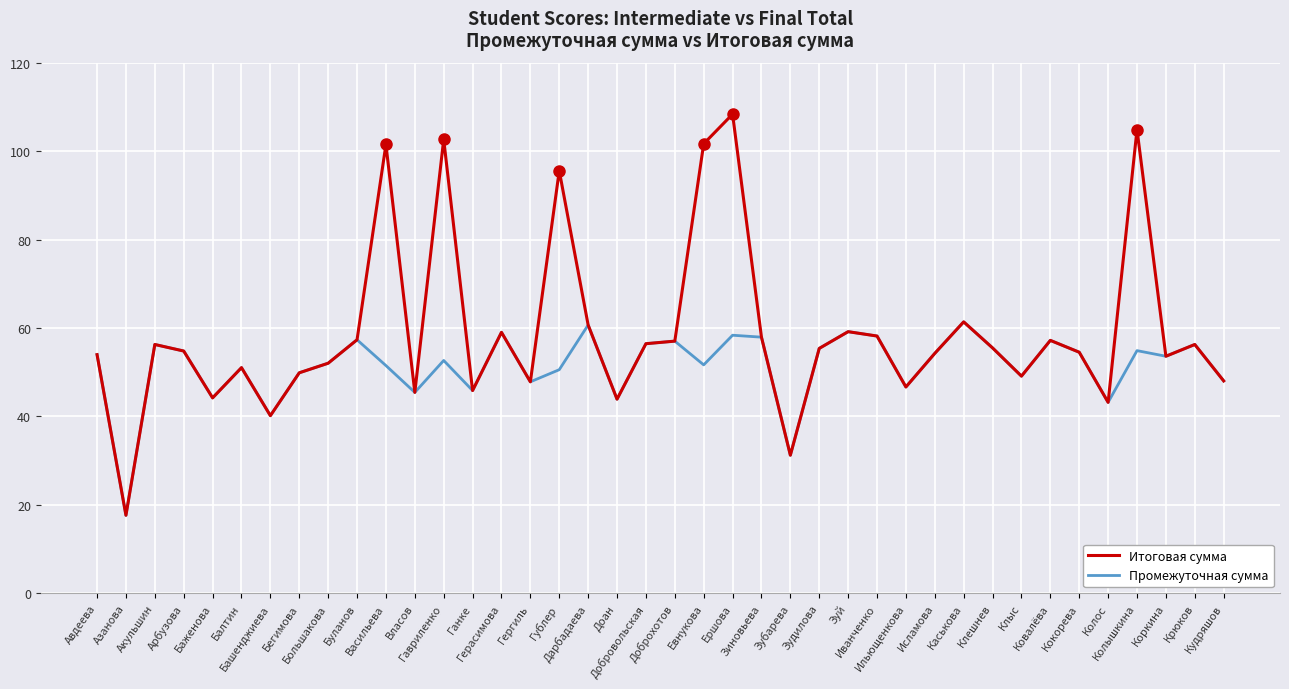

What is the total value across all series at Ганке?

91.7